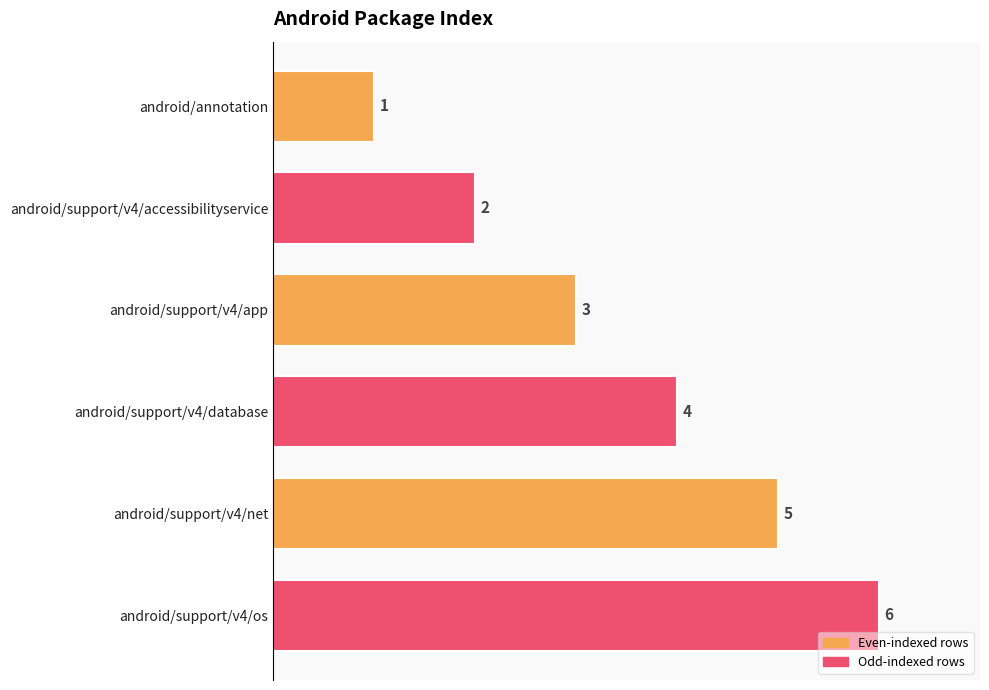

What is the difference between the maximum and minimum values?

5